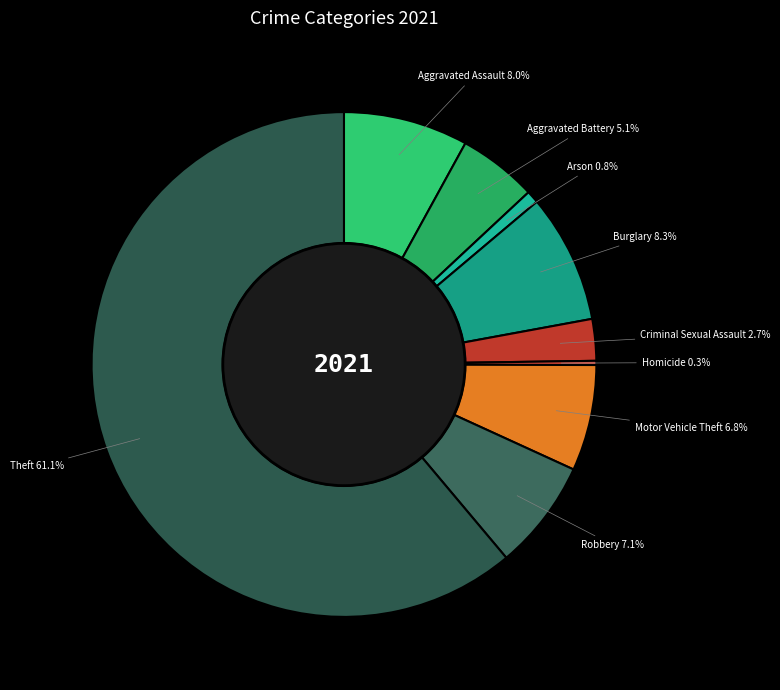

What percentage is the Aggravated Assault slice, to the nearest percent?

8%